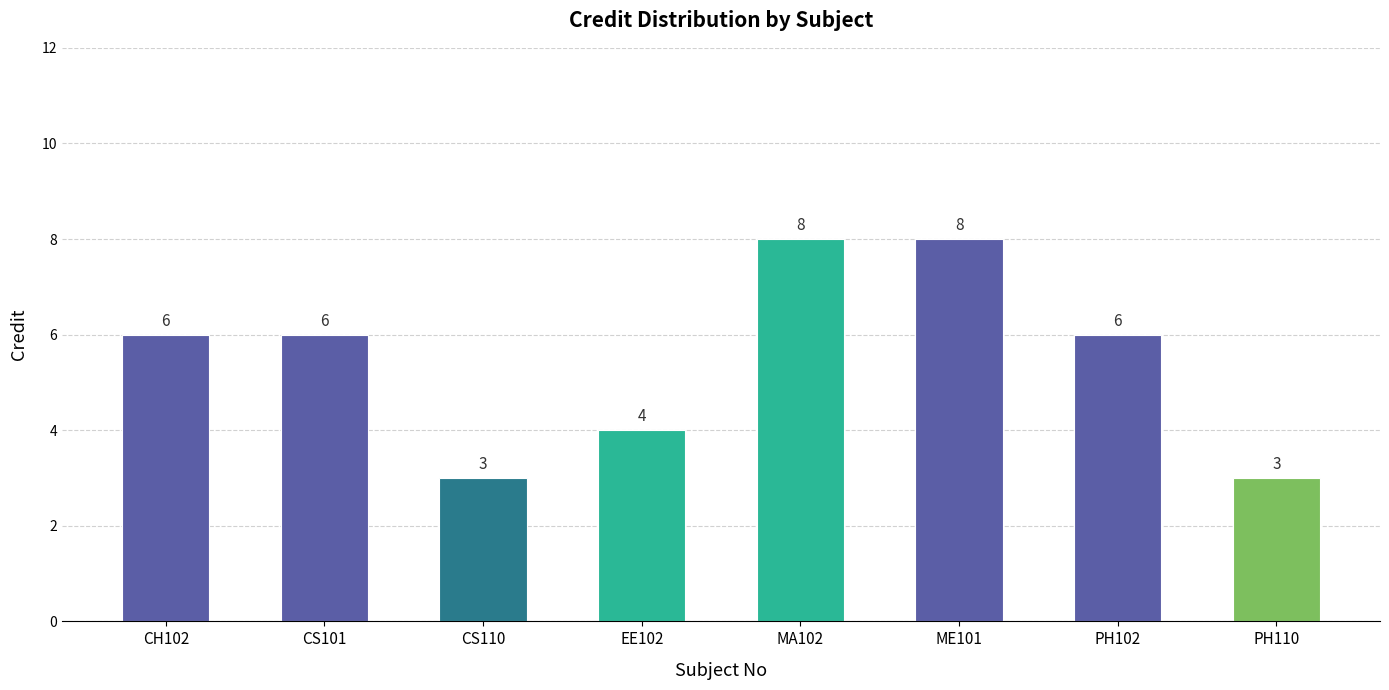

What is the minimum value shown in the chart?

3